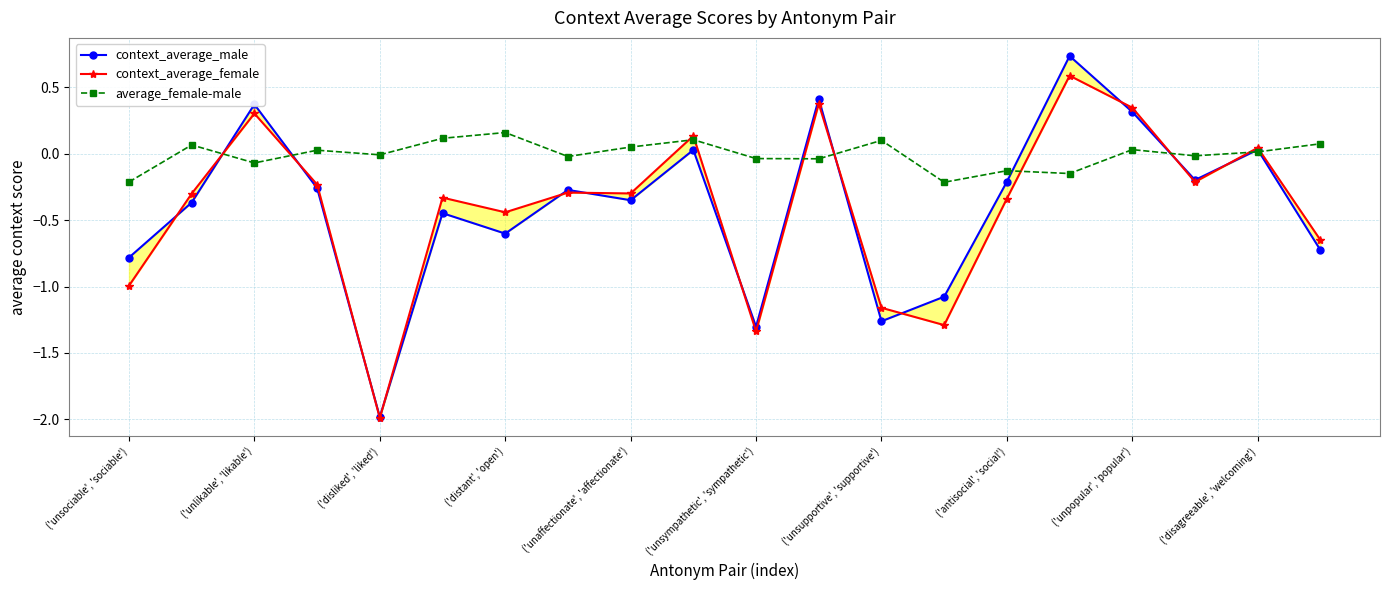

How many series are shown in this chart?

3